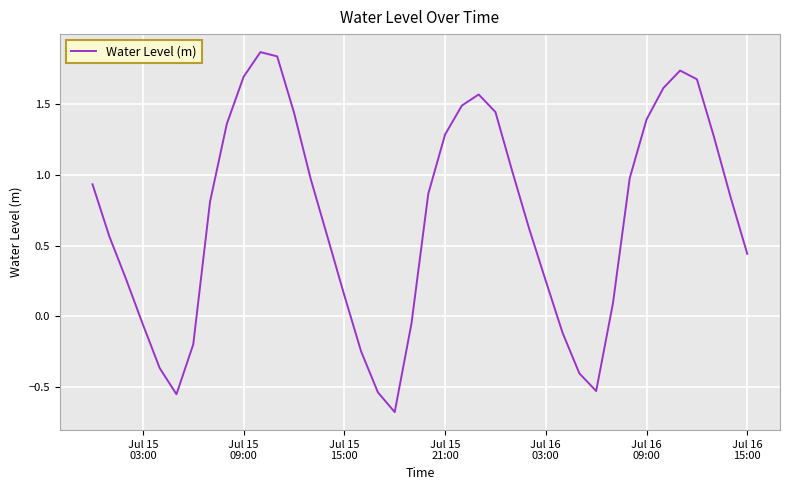

How many values are below zero?

11